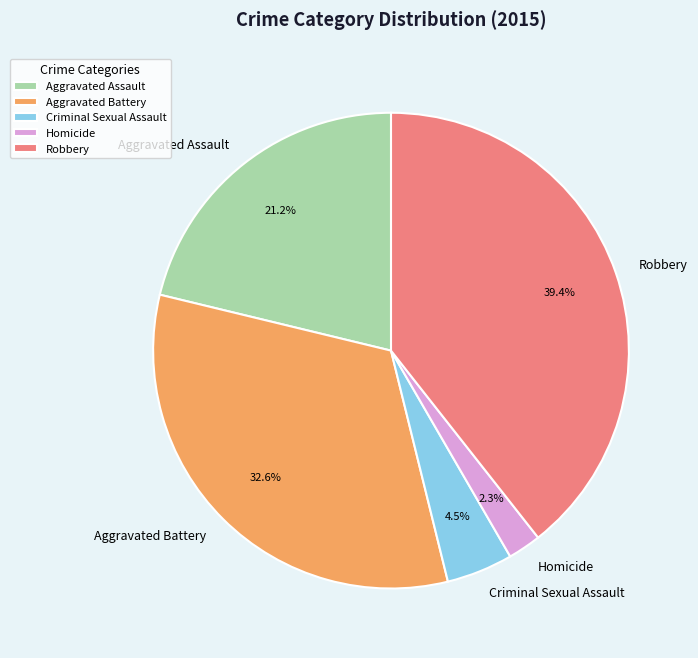

The Homicide slice represents 11% of the pie. True or false?

False